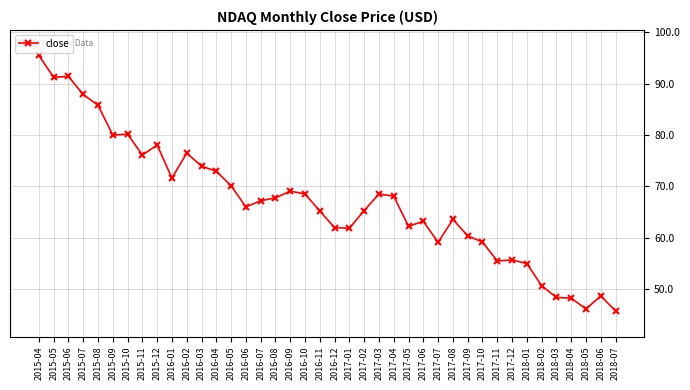

At which category does the chart reach its peak across all series?

2015-04